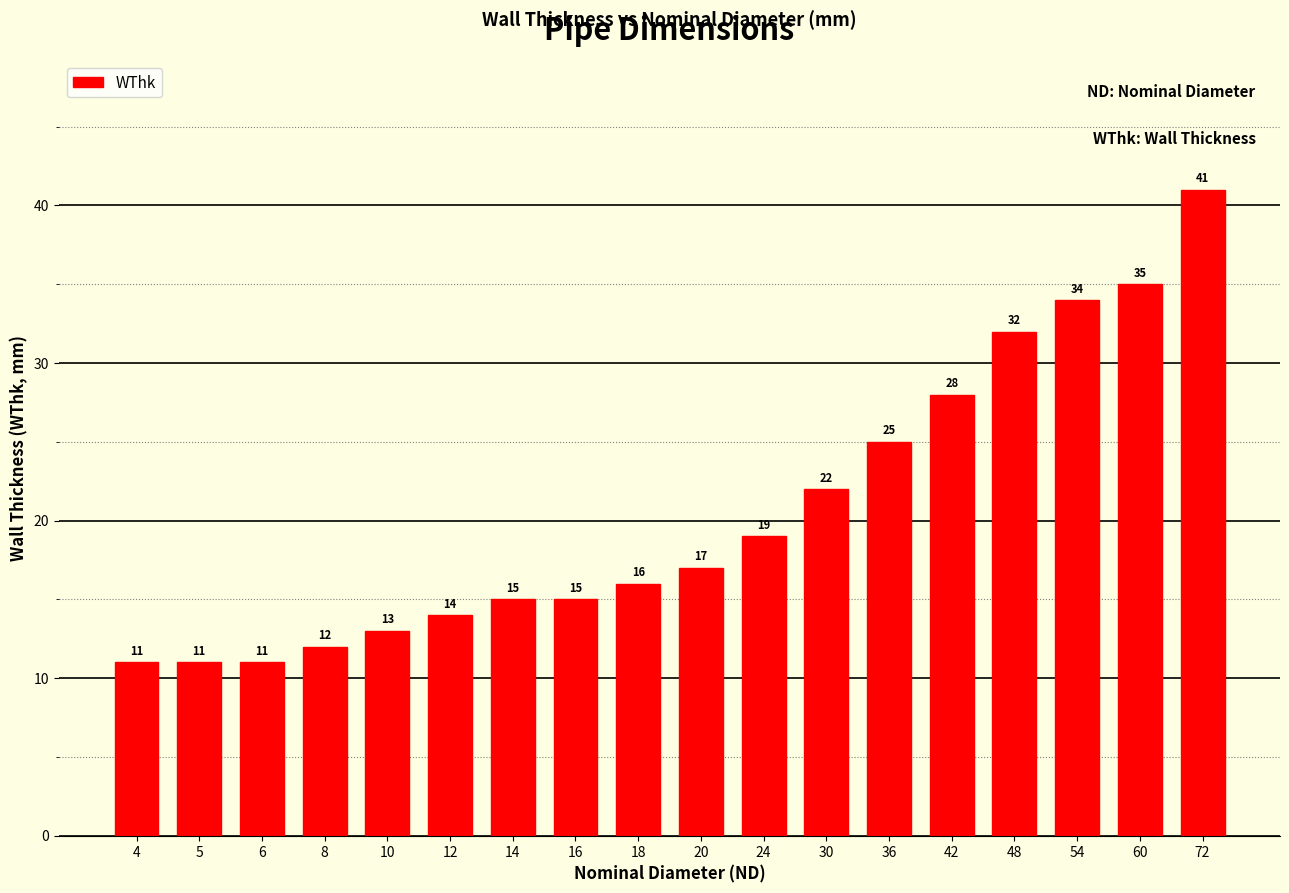

Read the value at 10.

13